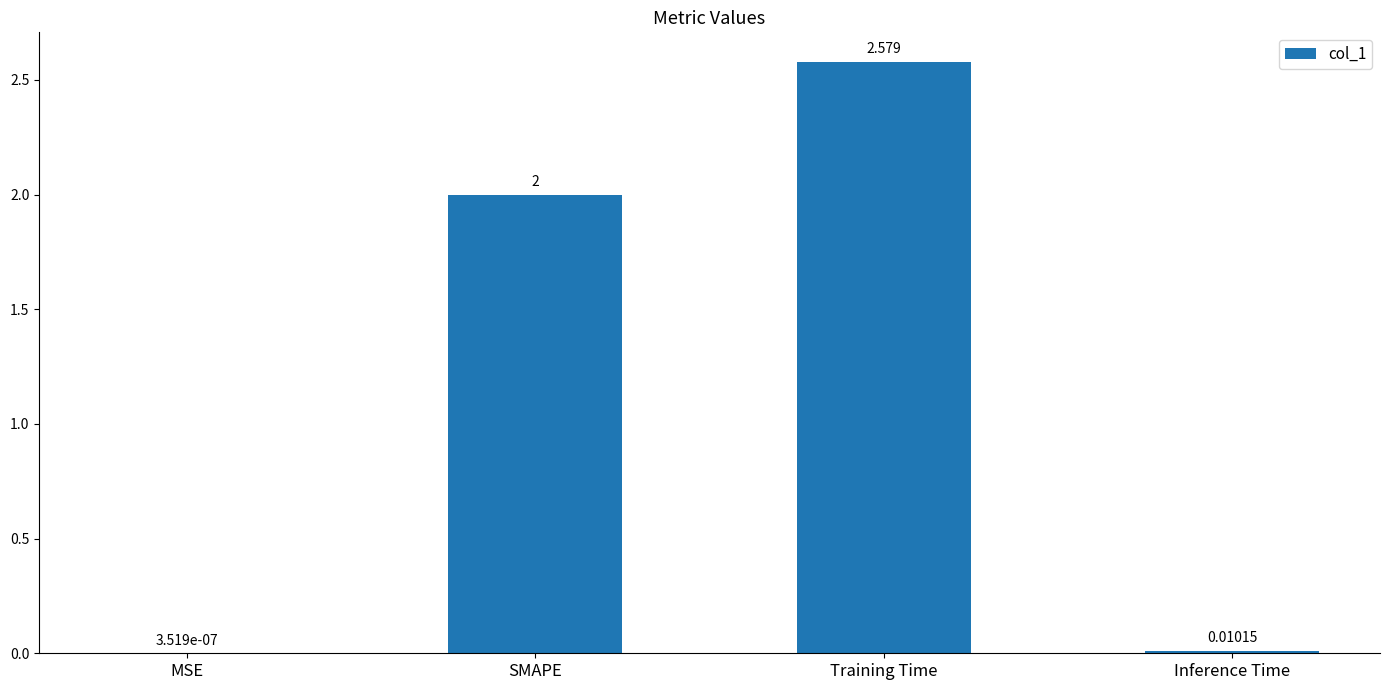

At which label is the value closest to 1?

Inference Time